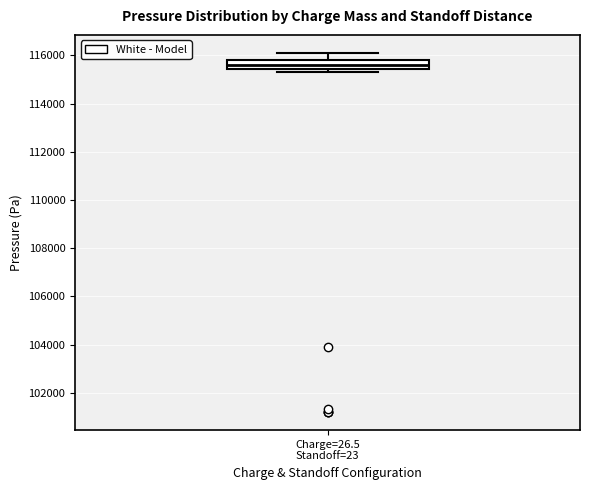

Transcribe this box plot: give where the median line is, the range the box spans, and where the two whiskers end, as read against the y-axis. The values are not printed on the chart, so give them approximately, as read against the axis.

median 115600, box 115400 to 115800, whiskers 115400 (just below the box's lower edge) to 116200